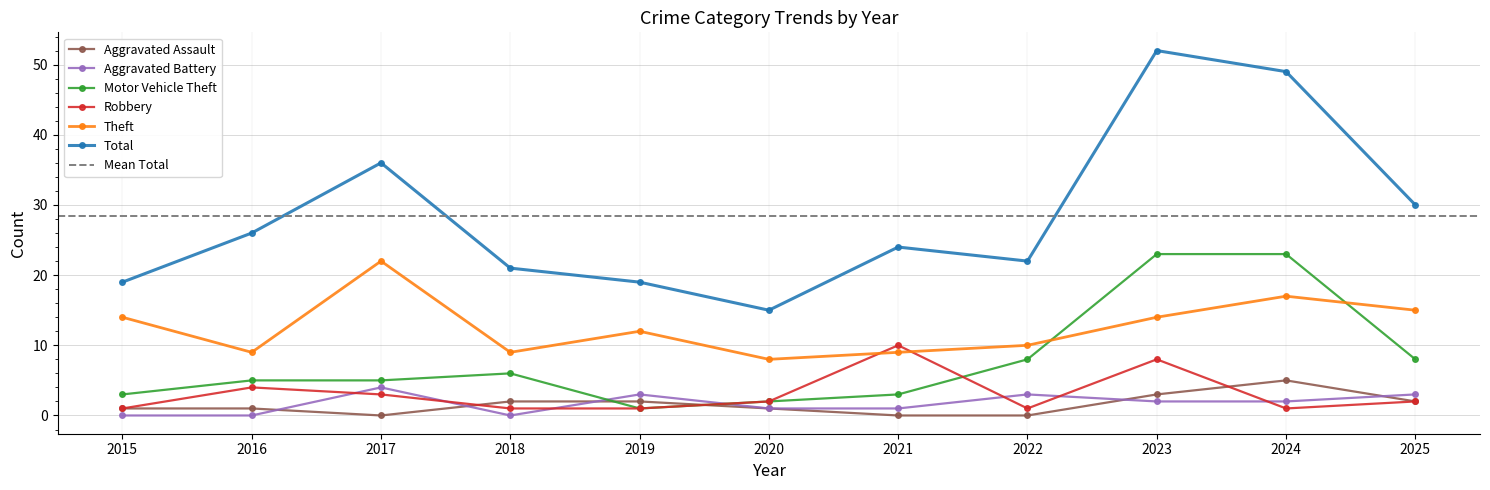

Is the value of Total at 2024 greater than the value of Motor Vehicle Theft at 2015?

Yes